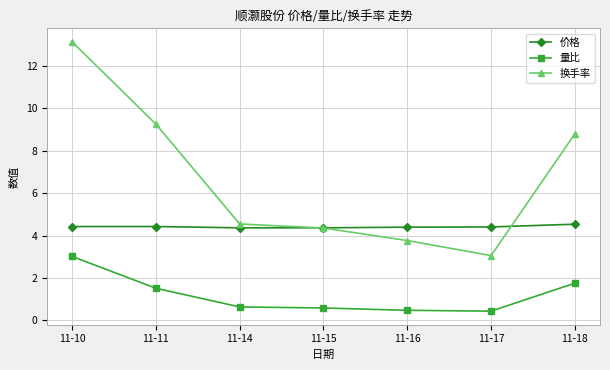

List the series in order of their peak value, lowest first.

量比, 价格, 换手率